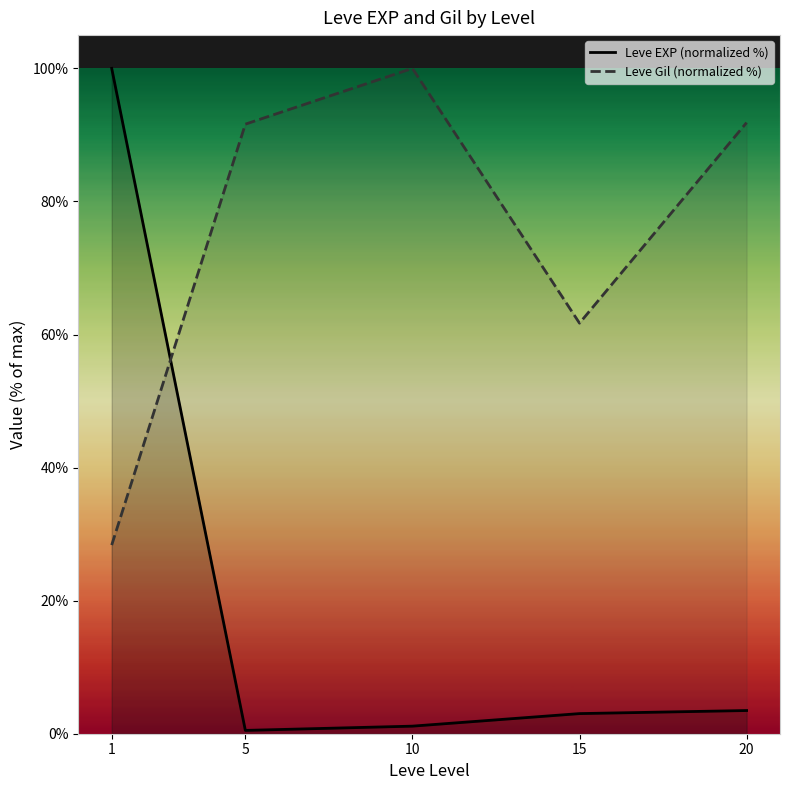

What are all the series names shown in the legend?

Leve EXP (normalized %), Leve Gil (normalized %)